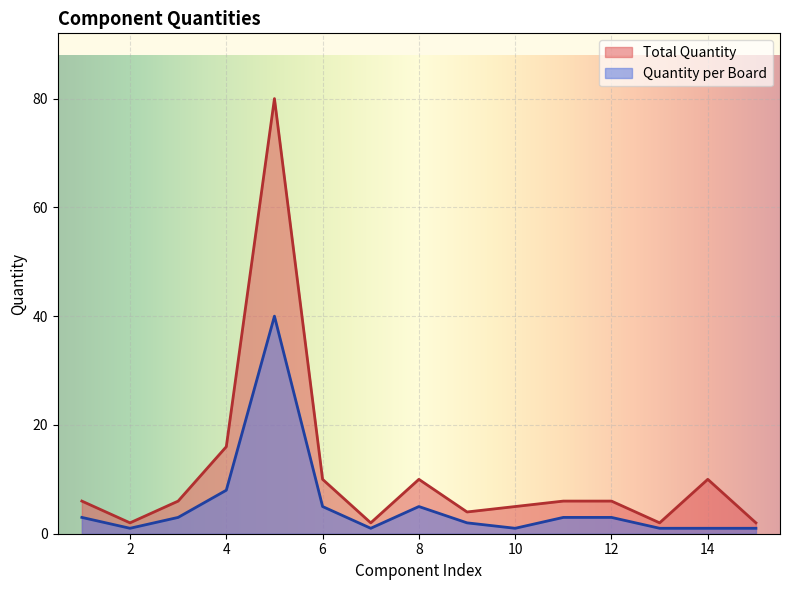

Reading left to right, transcribe all the data shown in this chart.

Total Quantity: 6	2	6	16	80	10	2	10	4	5	6	6	2	10	2
Quantity per Board: 3	1	3	8	40	5	1	5	2	1	3	3	1	1	1